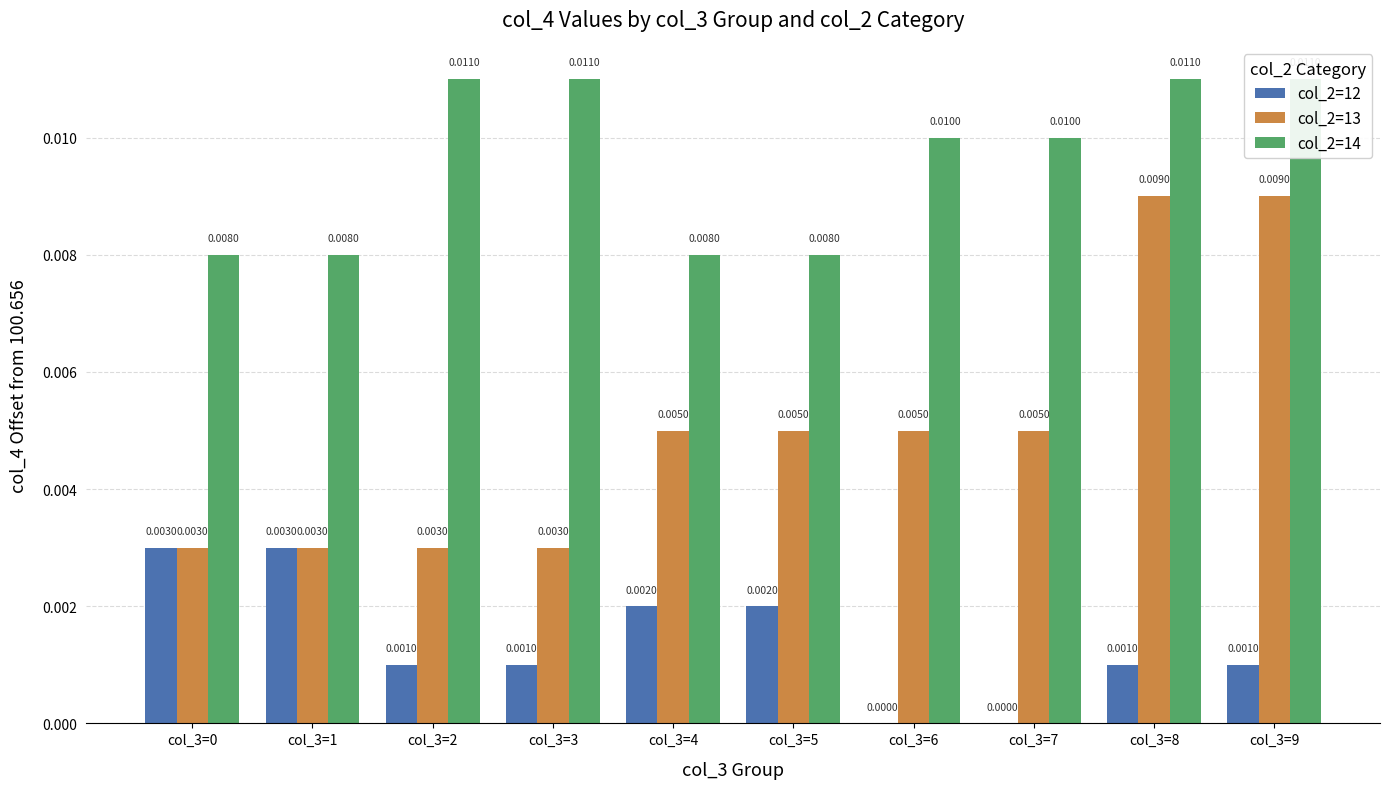

At which label is col_2=12 closest to 0?

col_3=6